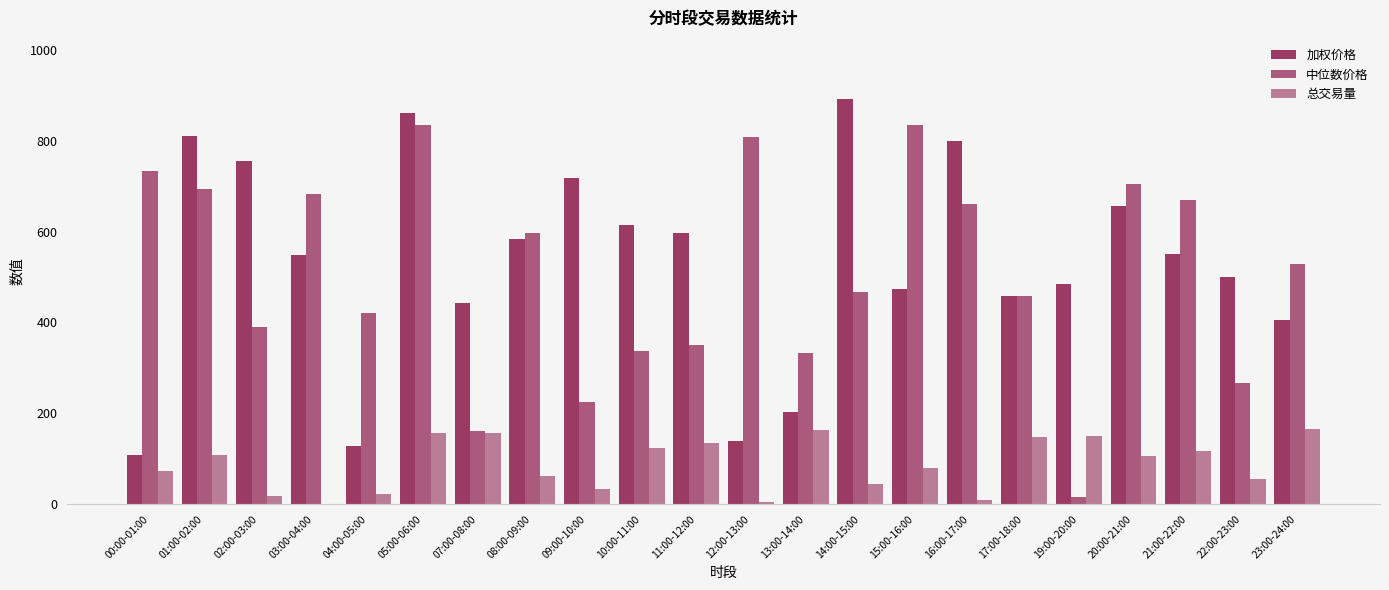

At which category is the sum across all series the highest?

05:00-06:00